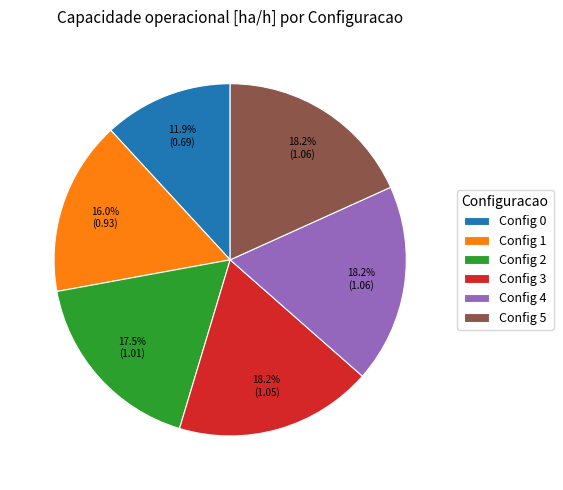

Approximately how many times larger is the value at Config 1 compared to Config 2?

0.9